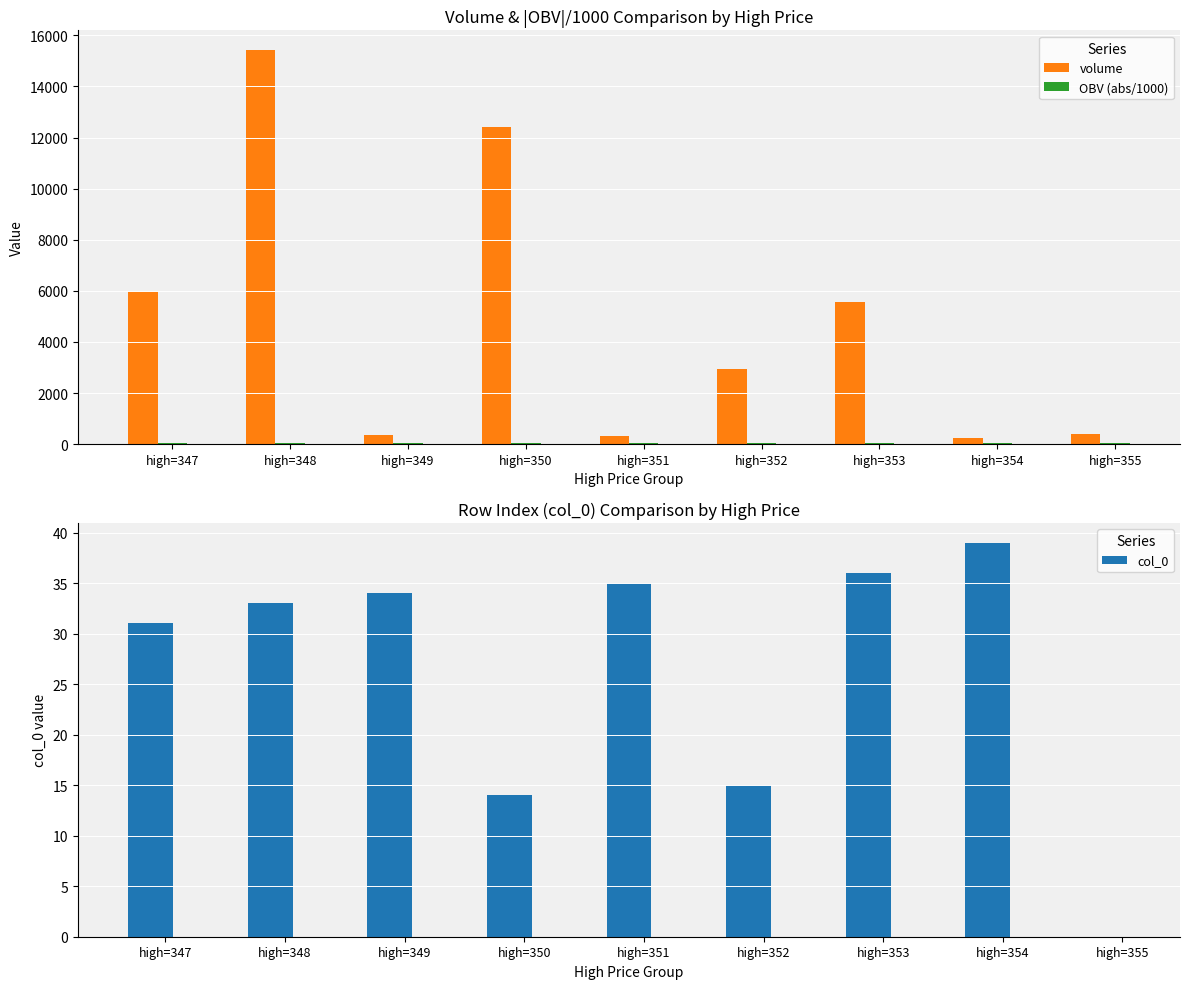

Which series has the largest total across all categories?

volume